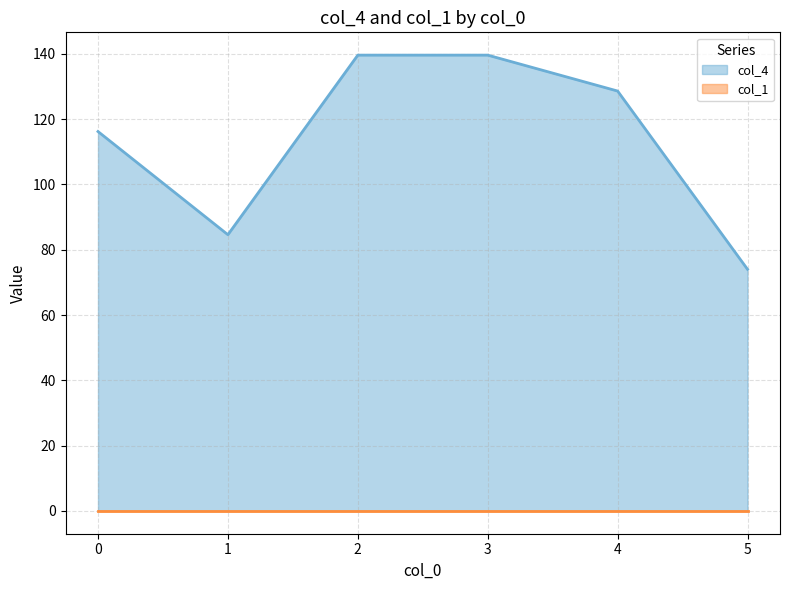

What is the value of the 1st point from the left?

116.2